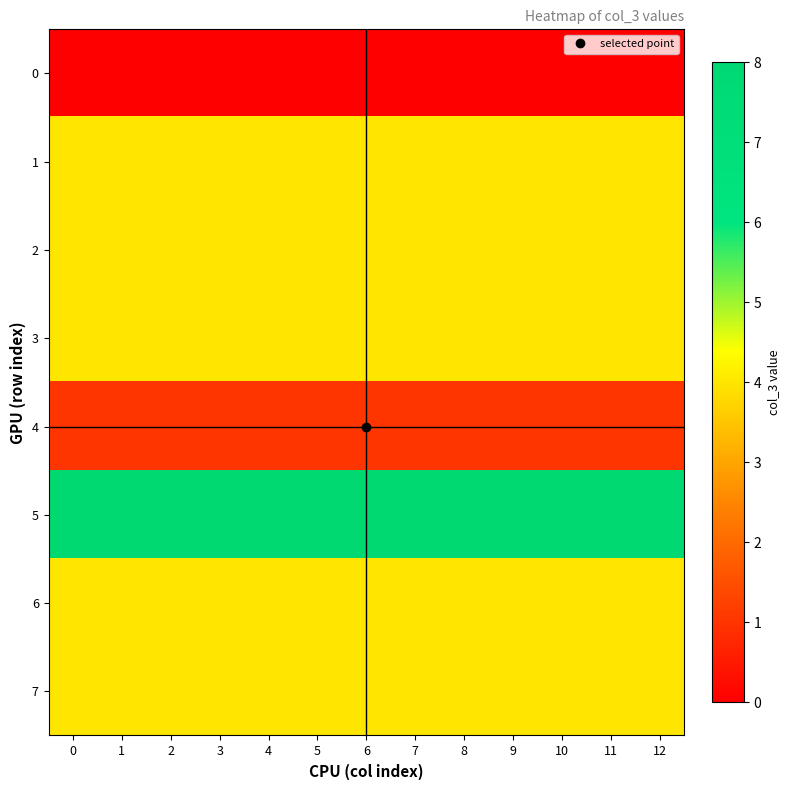

What is the total value across all series at 7?

29